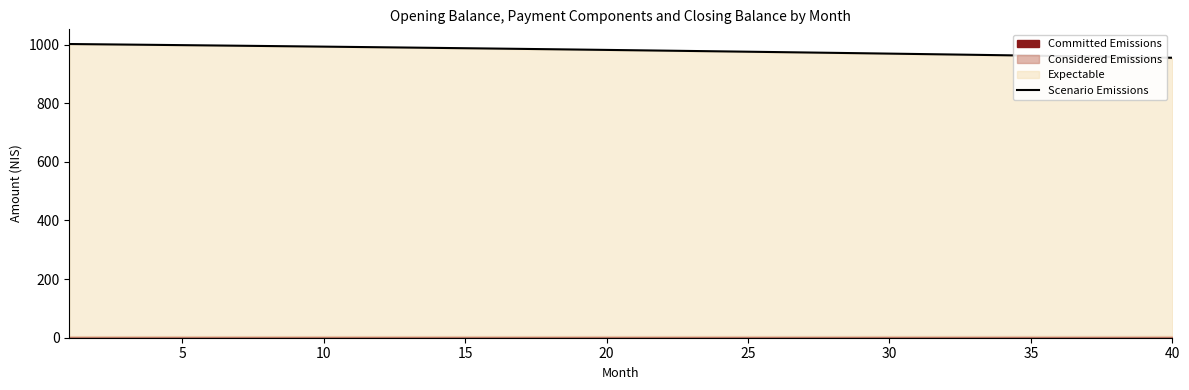

What is the greatest value displayed?

1001.7